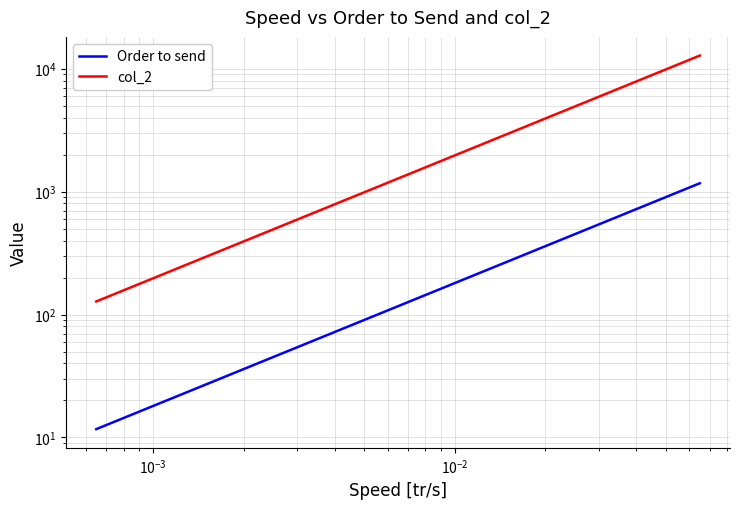

Which series has the largest range (max minus min)?

col_2